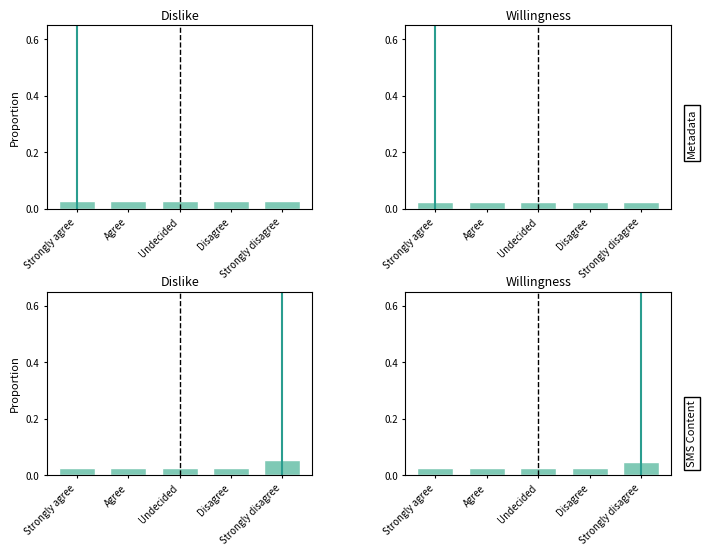

What position from the right is Undecided?

3